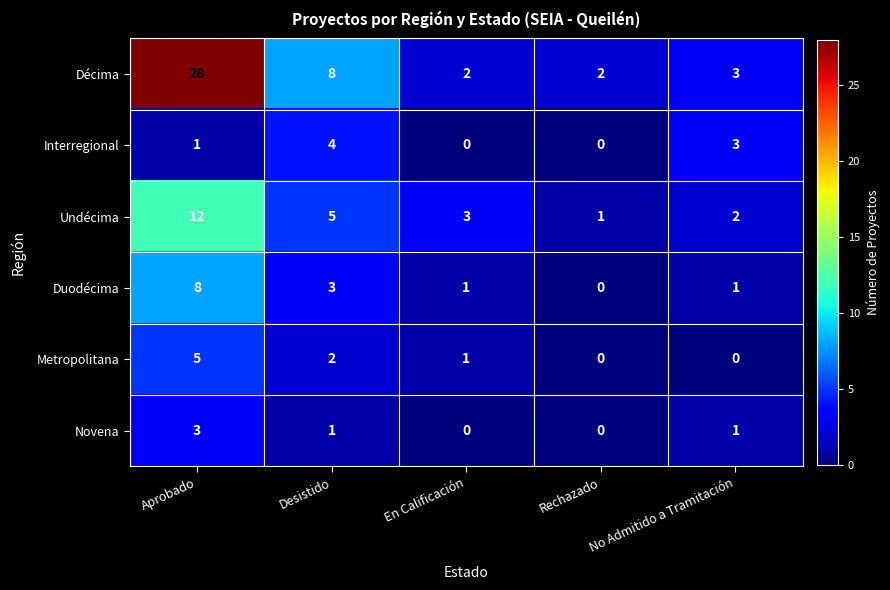

What is the total value across all series at Rechazado?

3